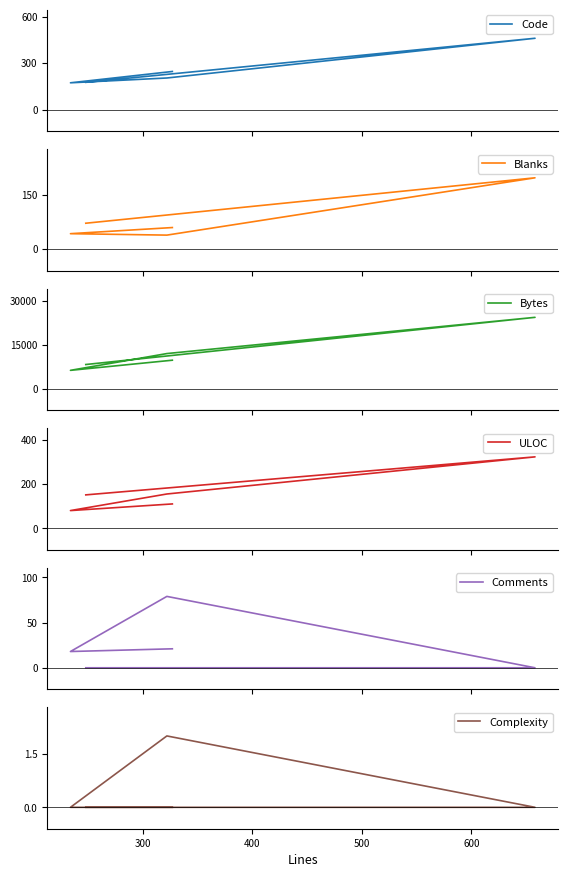

Reading left to right, list all the values displayed in this chart.

Code: 246	173	204	460	176
Blanks: 60	43	39	198	72
Bytes: 9755	6286	12029	24429	8282
ULOC: 110	80	155	323	151
Comments: 21	18	79	0	0
Complexity: 0	0	2	0	0